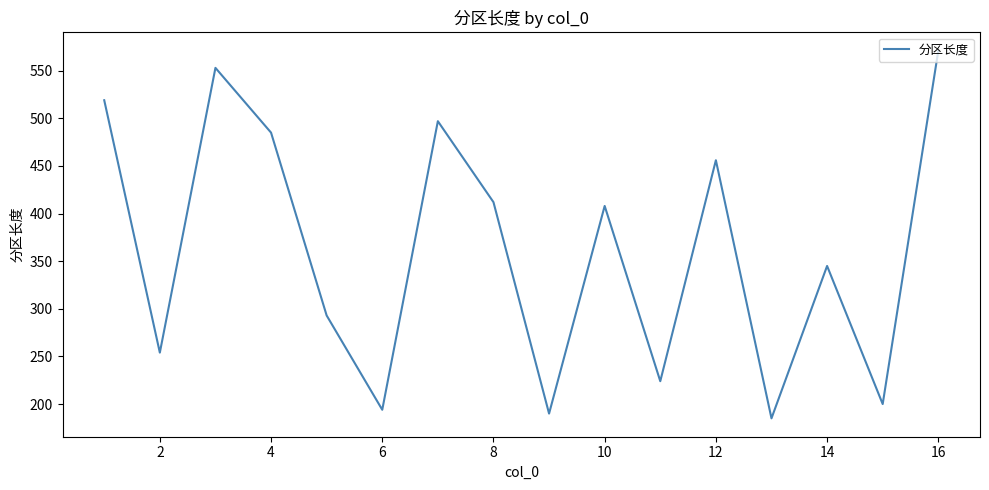

What is the smallest value displayed?

185